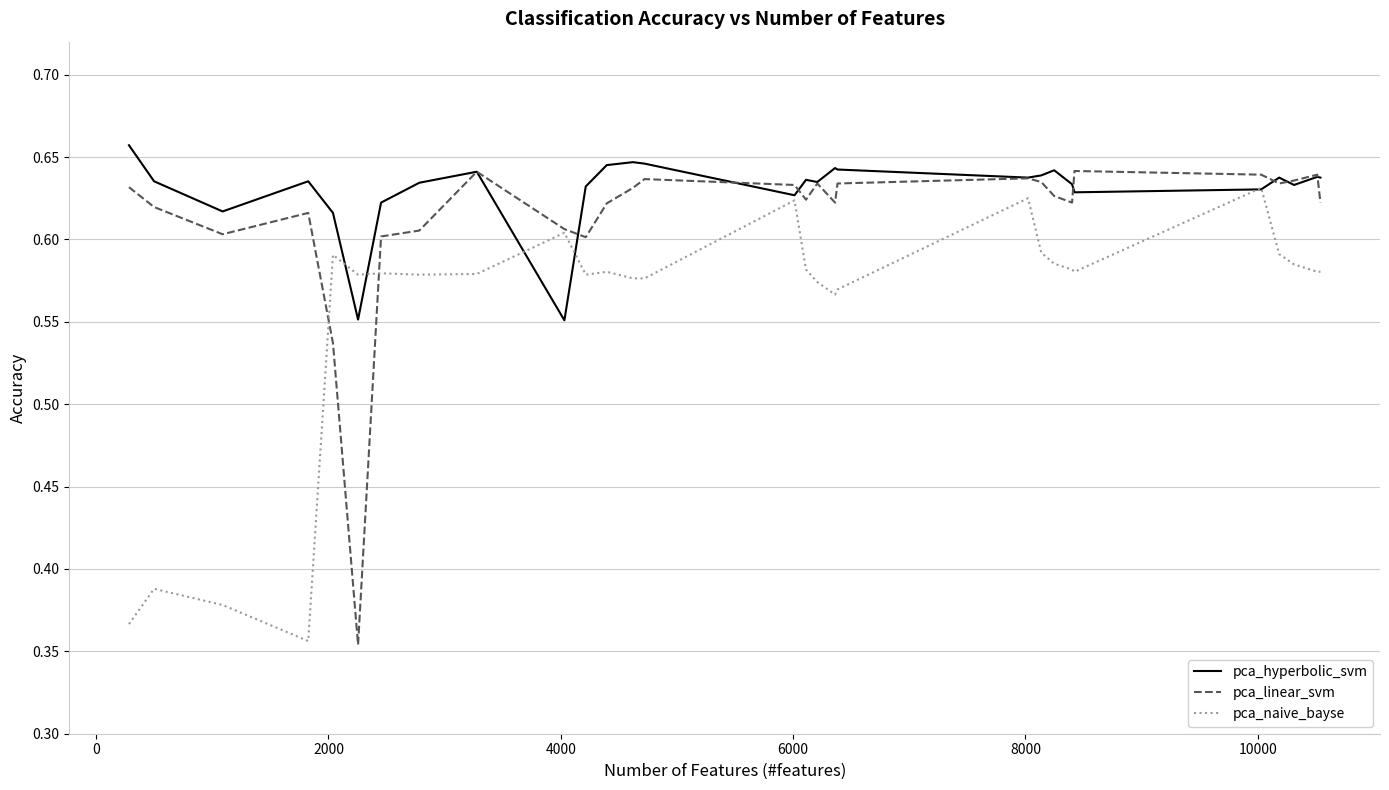

List the series in order of their overall mean, lowest first.

pca_naive_bayse, pca_linear_svm, pca_hyperbolic_svm